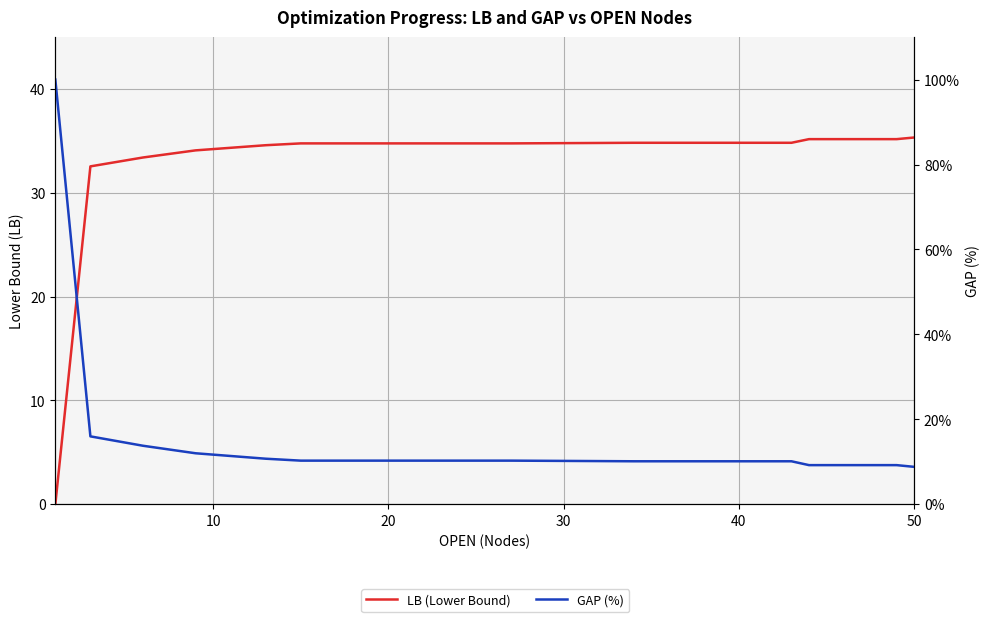

True or false: GAP (%) has more than 0 points higher than both neighbors.

False